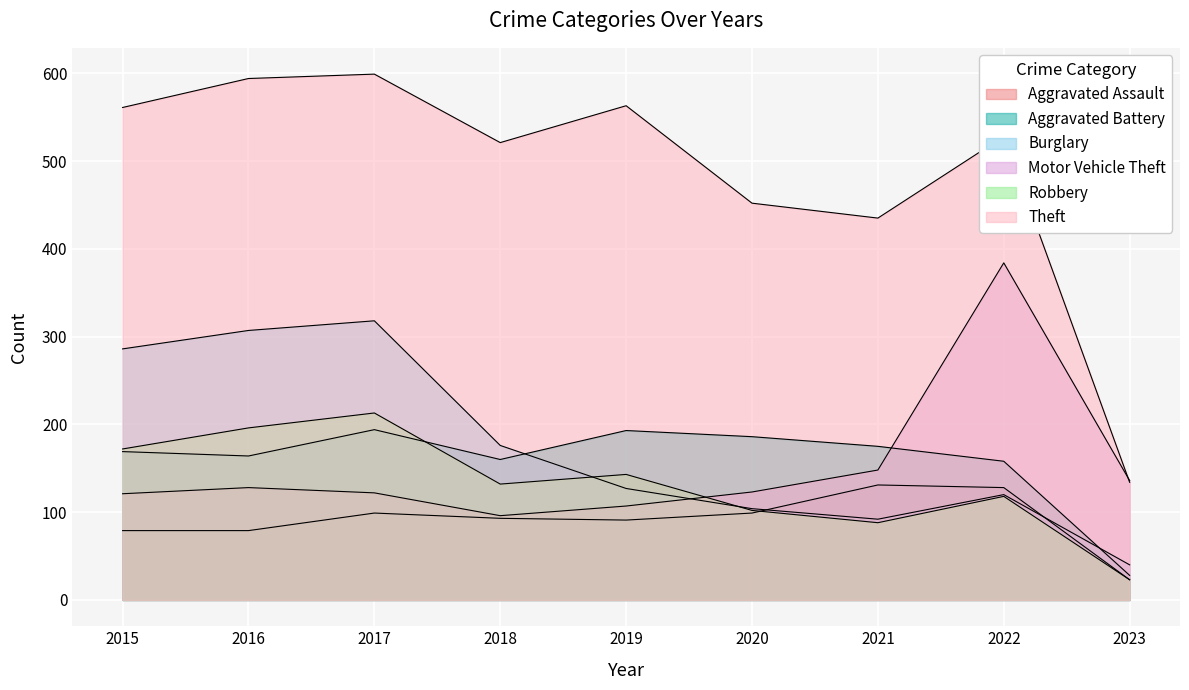

Is it true that Robbery equals 102 at 2020?

True